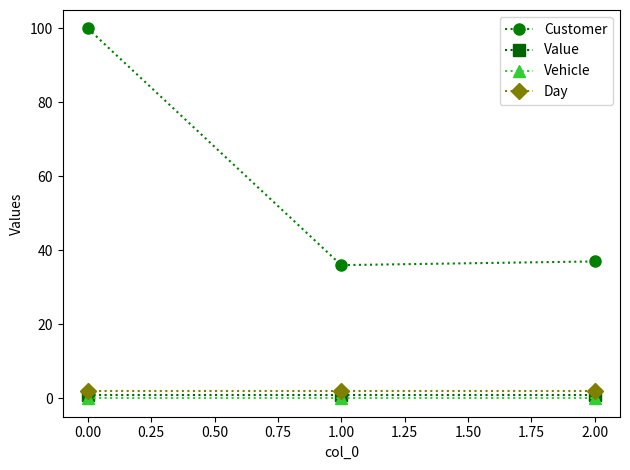

What are all the series names shown in the legend?

Customer, Value, Vehicle, Day